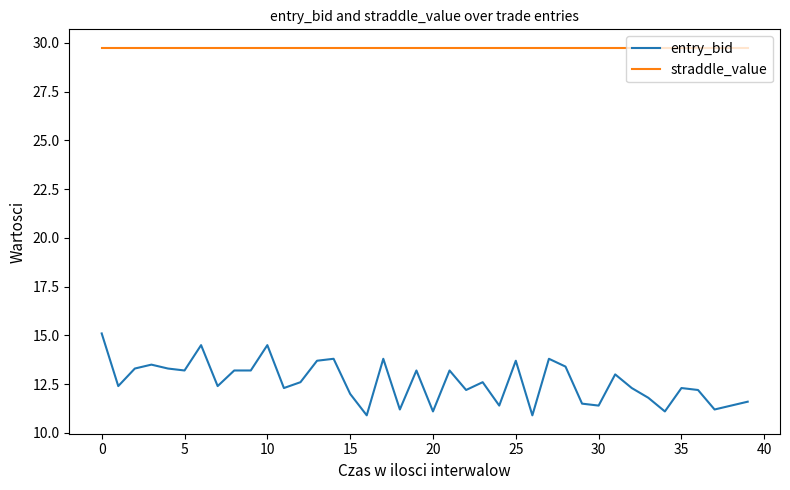

Which series has the widest spread of values?

entry_bid